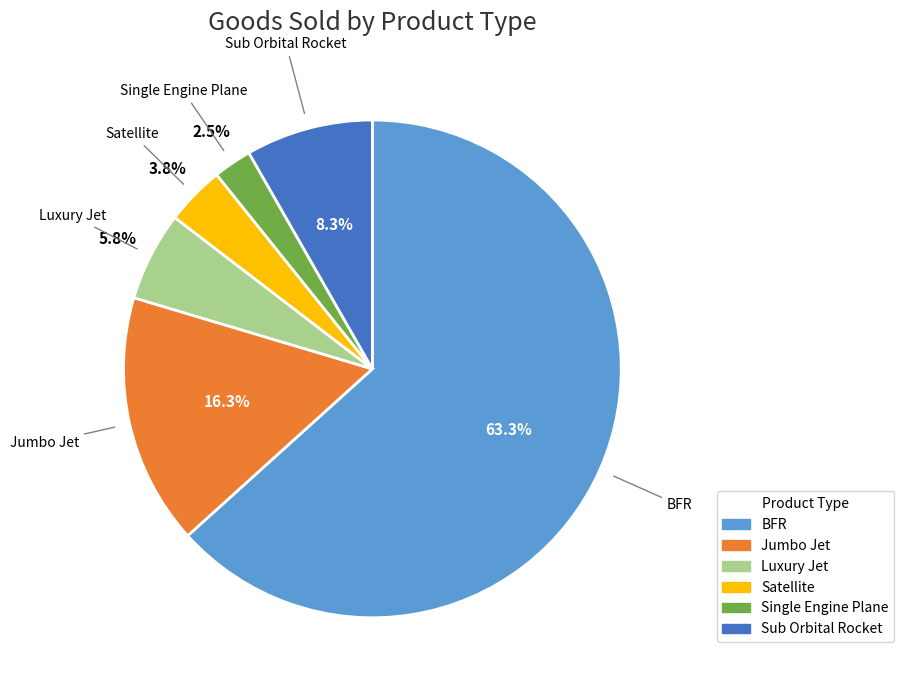

Count the number of slices in the pie.

6